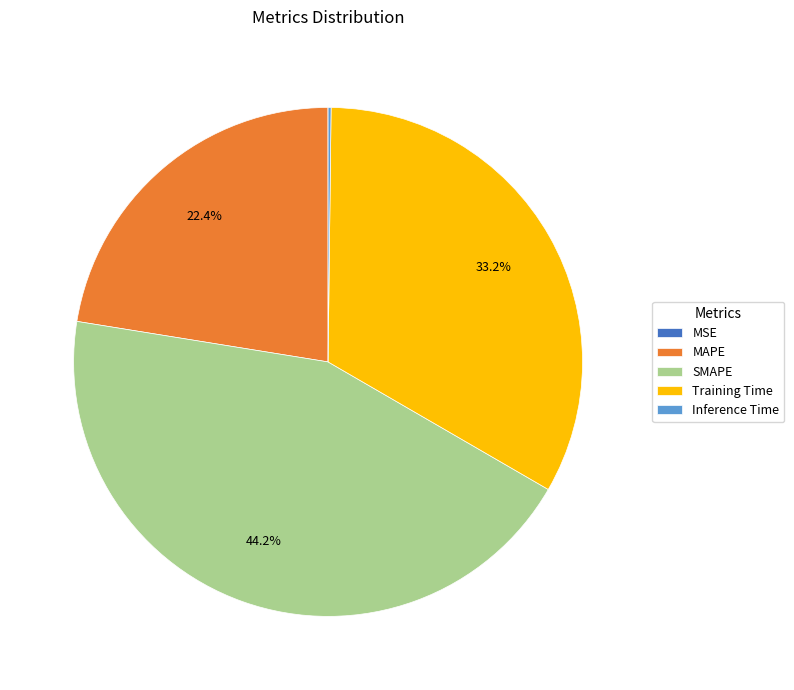

Is there a majority slice in this chart?

No